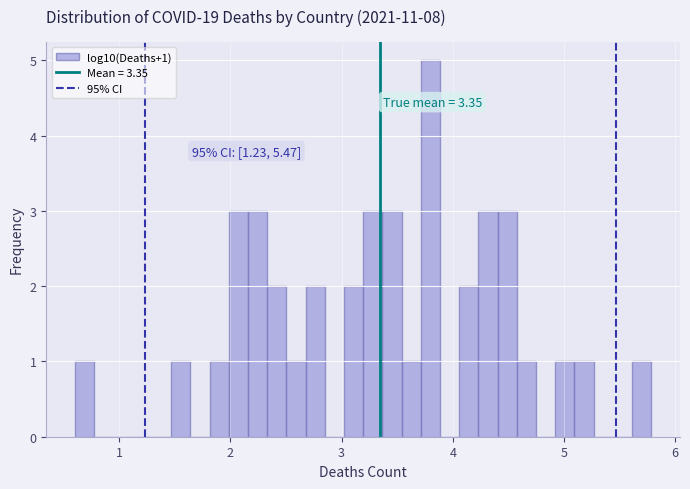

Read against the x-axis, roughly where is the centre of the tallest bar?

3.8